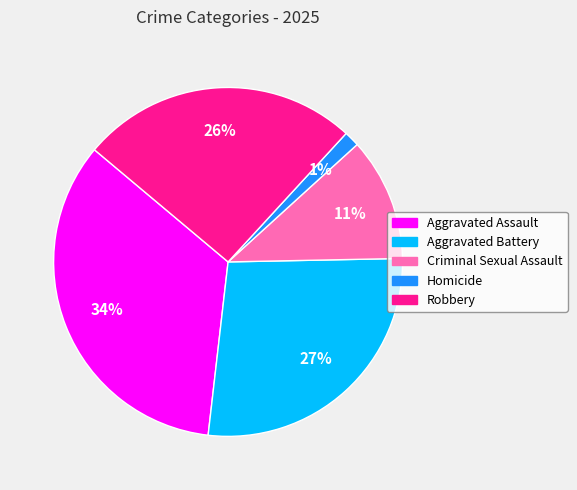

To the nearest percent, what is the difference between the Homicide and Aggravated Assault slice percentages?

33%